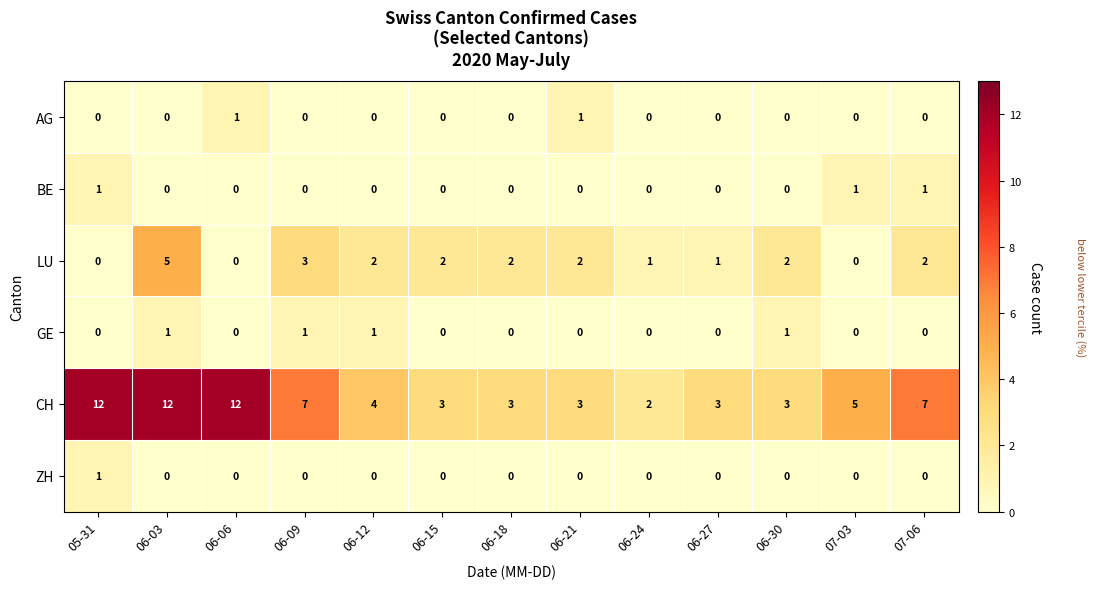

What is the sum of all BE values?

3